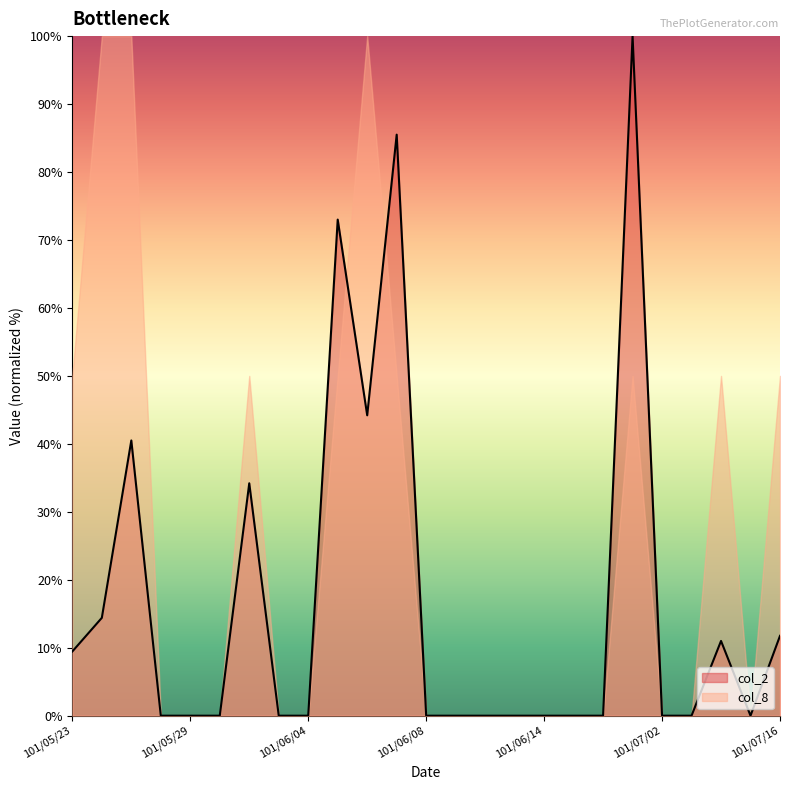

List the labels in order of value, smallest first.

101/05/28, 101/05/29, 101/05/30, 101/06/01, 101/06/04, 101/06/08, 101/06/11, 101/06/12, 101/06/13, 101/06/14, 101/06/15, 101/06/18, 101/07/02, 101/07/06, 101/07/10, 101/05/23, 101/07/09, 101/07/16, 101/05/24, 101/05/31, 101/05/25, 101/06/06, 101/06/05, 101/06/07, 101/06/29